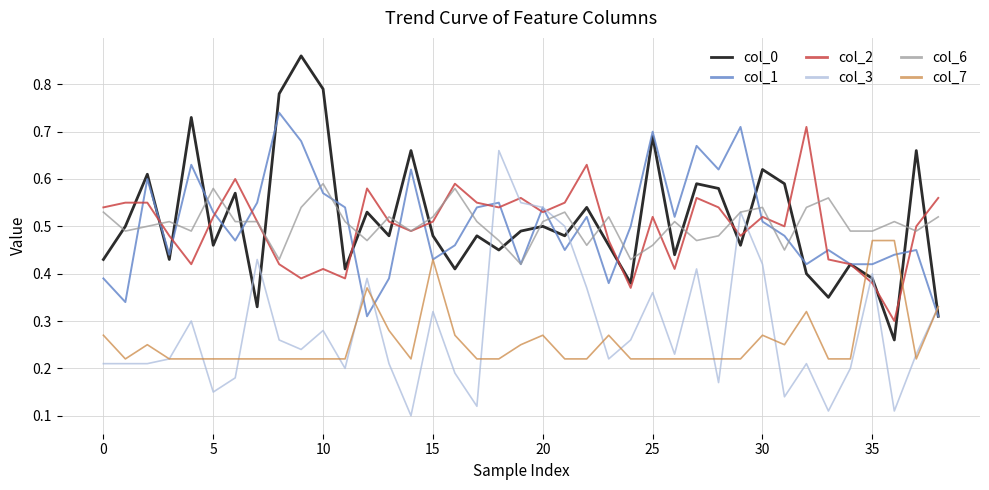

How many interior local peaks does the col_1 series have?

12